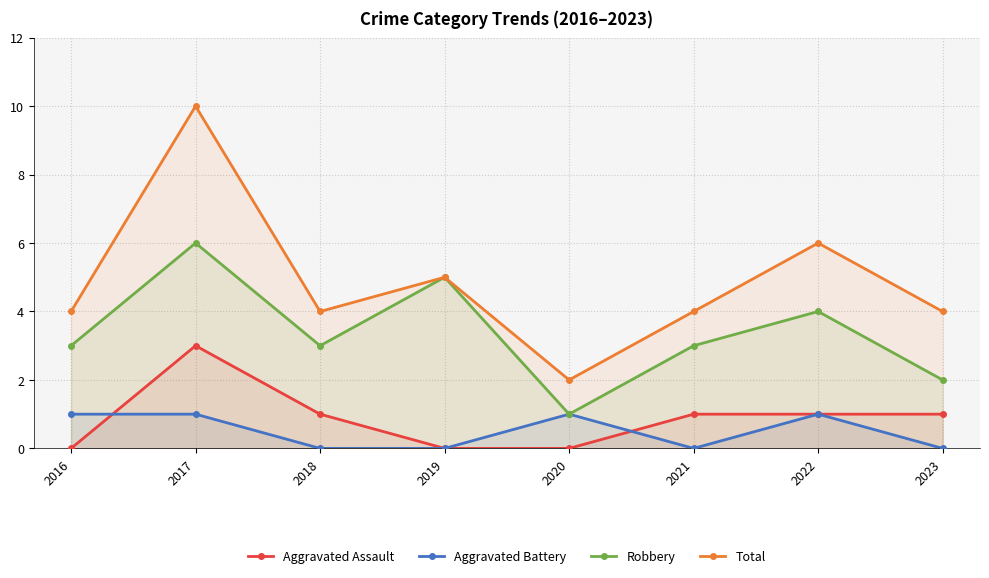

True or false: Robbery and Aggravated Battery intersect in this chart.

False